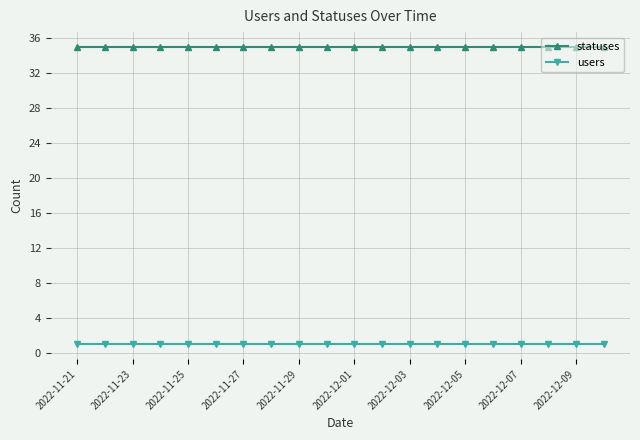

What is the value of the statuses point at the 14th from the left?

35